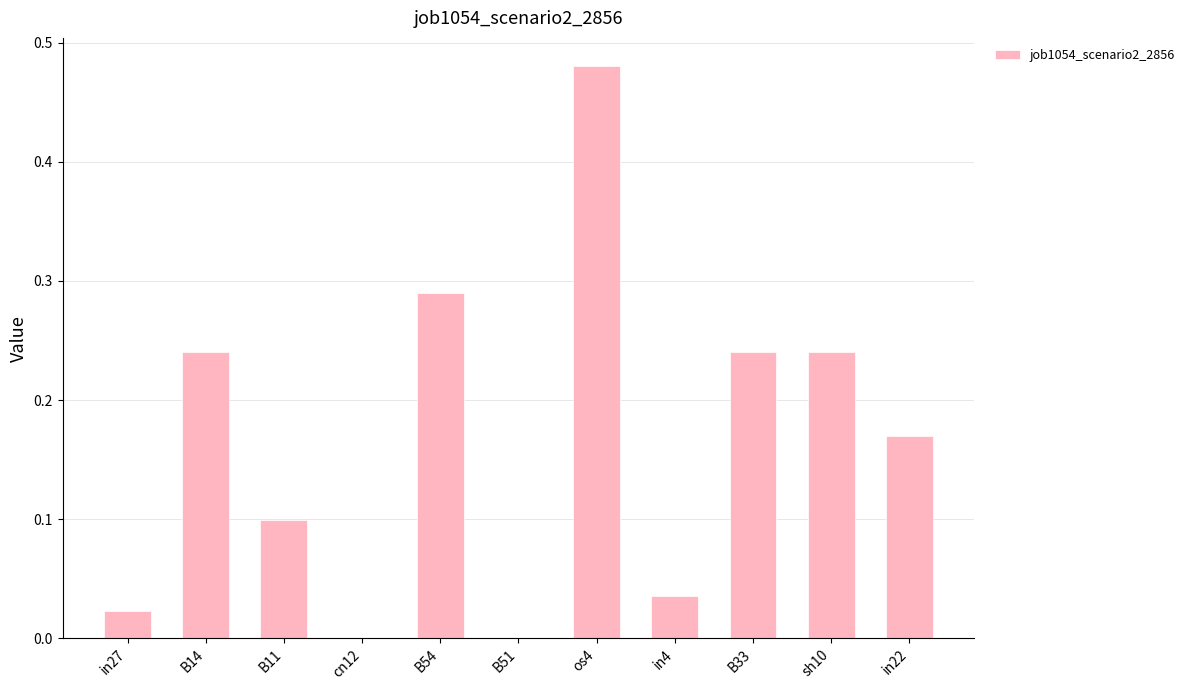

Between sh10 and B51, which is larger?

sh10